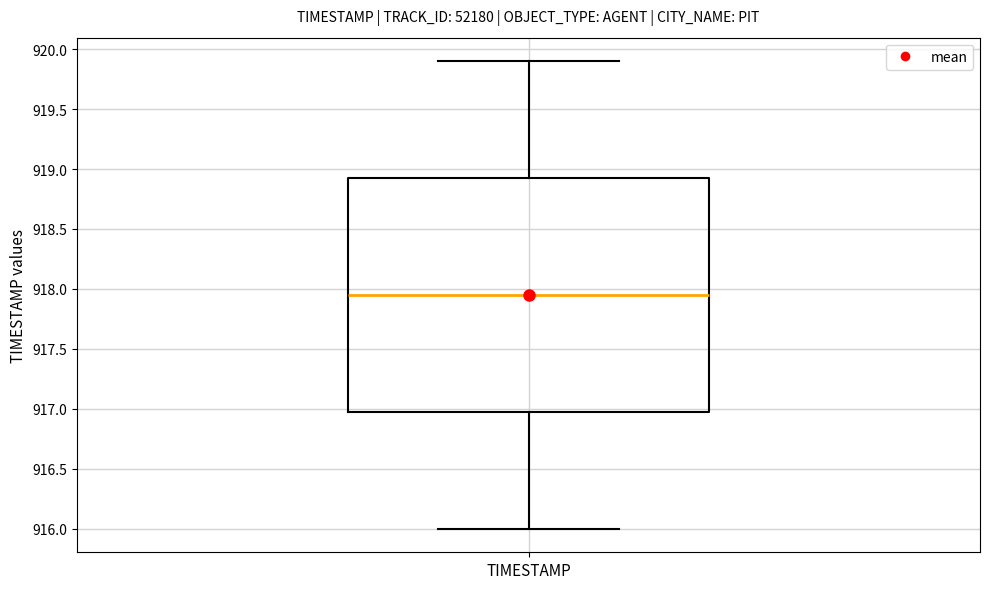

Transcribe this box plot: give where the median line is, the range the box spans, and where the two whiskers end, as read against the y-axis. The values are not printed on the chart, so give them approximately, as read against the axis.

median 917.95, box 917.00 to 918.95, whiskers 916.00 to 919.90